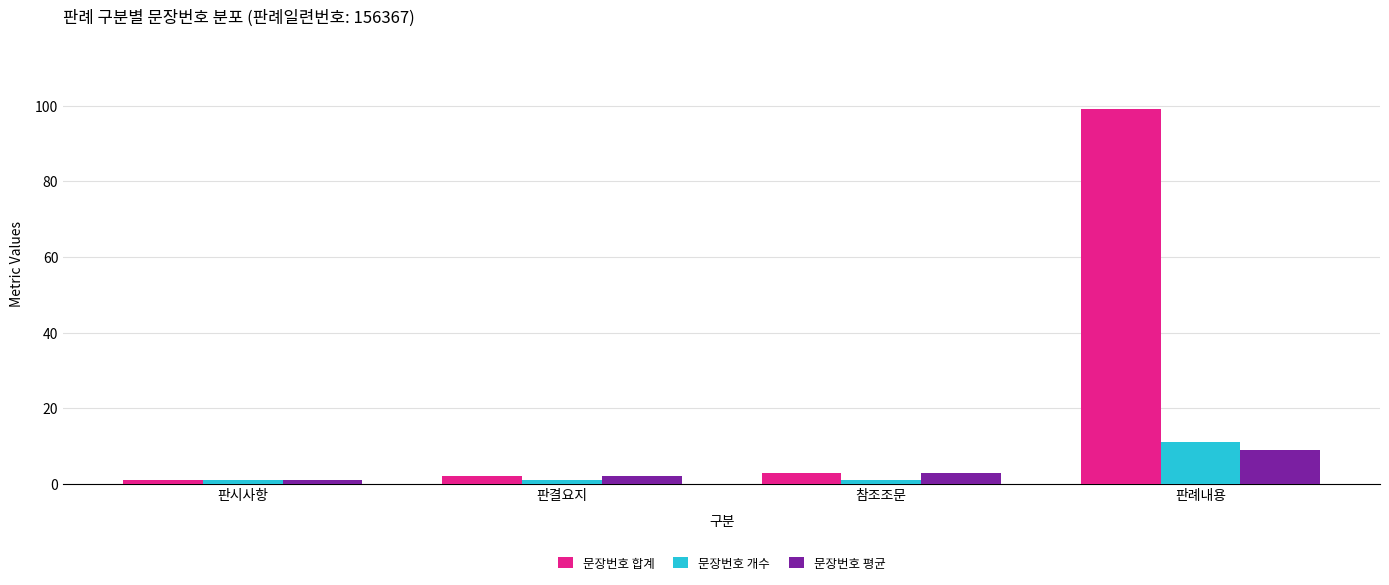

Reading right to left, extract all data points from this chart.

문장번호 합계: 99	3	2	1
문장번호 개수: 11	1	1	1
문장번호 평균: 9	3	2	1